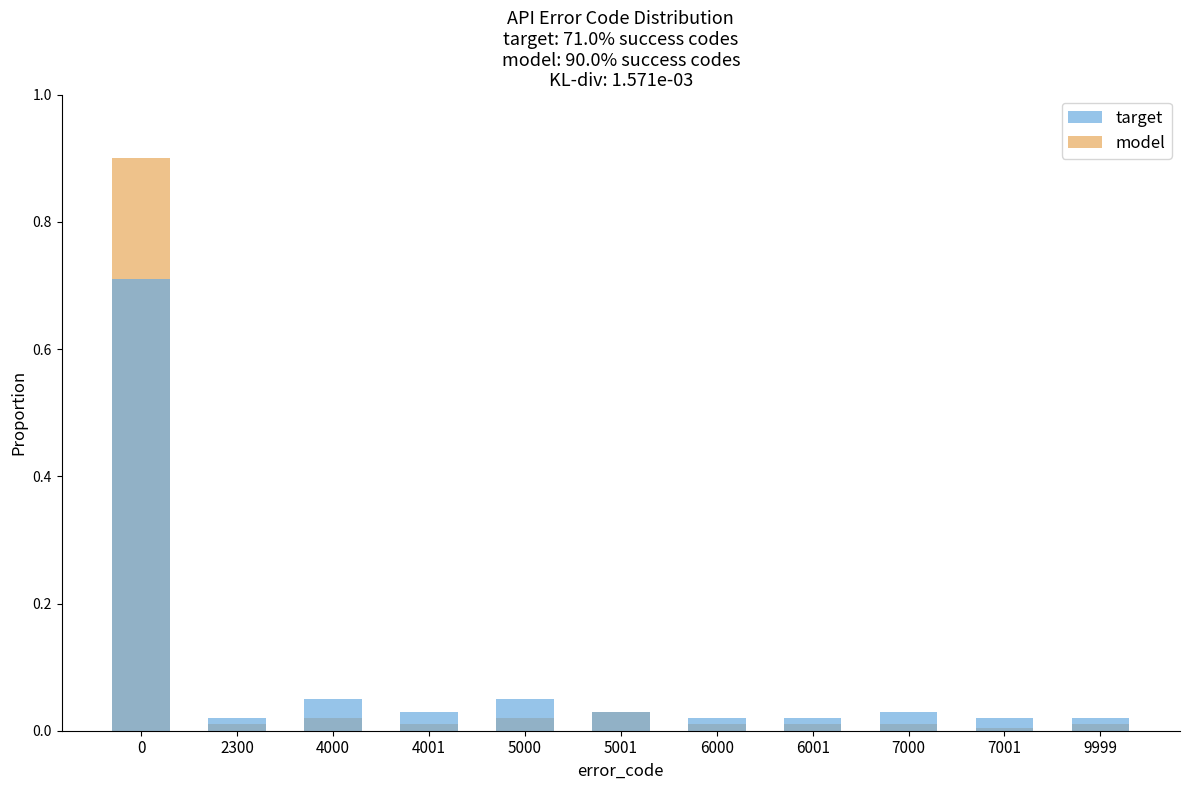

Which has a higher value, 5000 or 7001?

5000